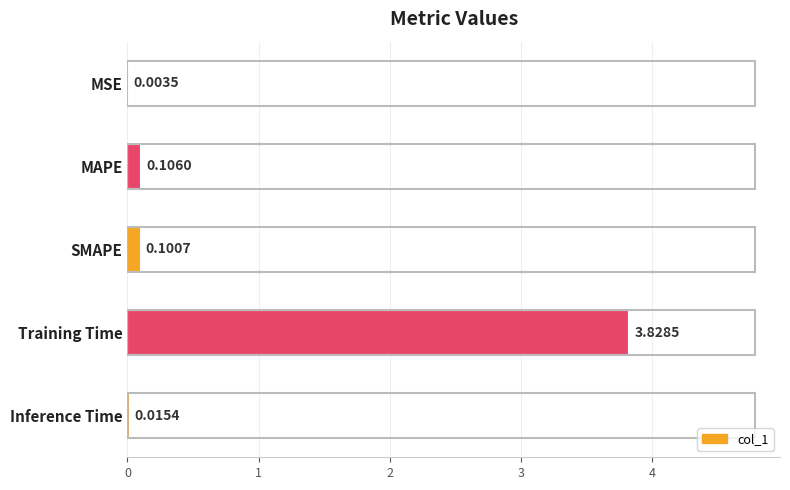

At which category does the chart reach its peak across all series?

Training Time